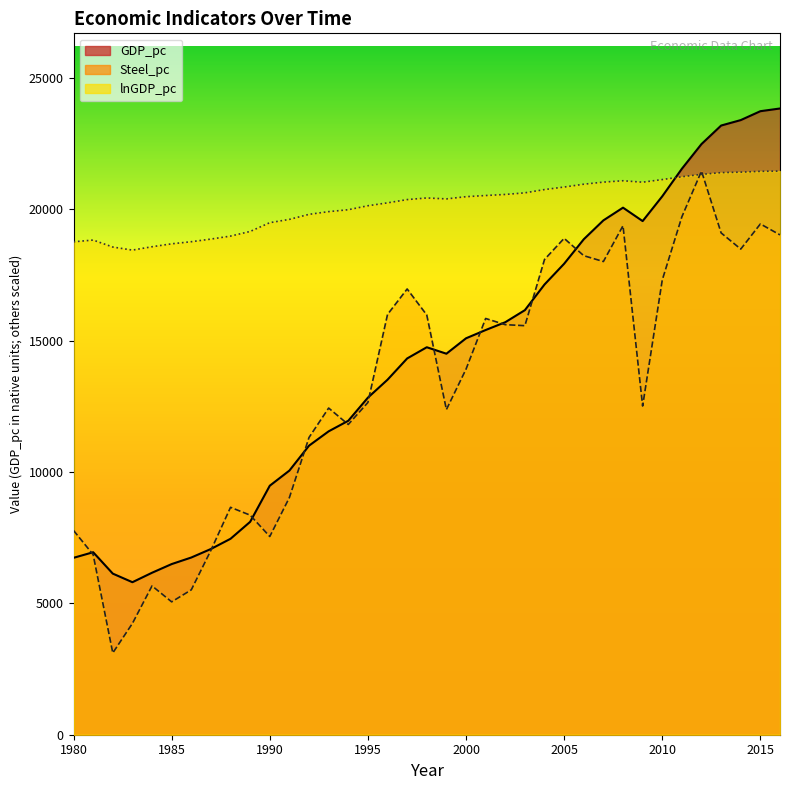

What is the greatest value displayed?

23828.3